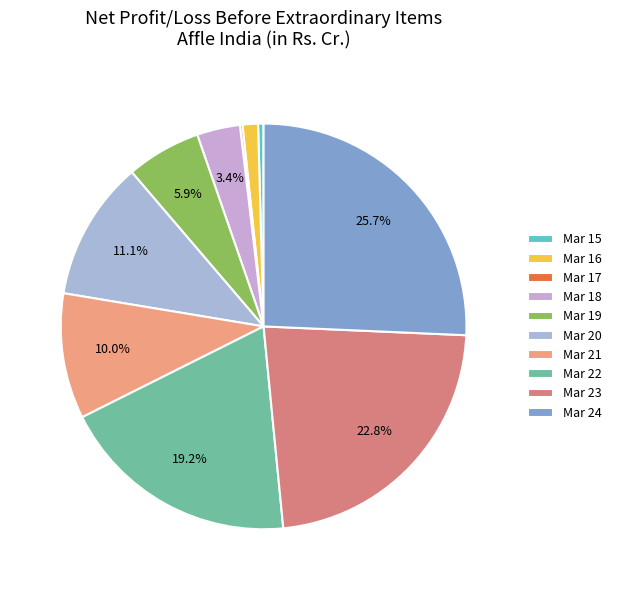

Count the number of slices in the pie.

10